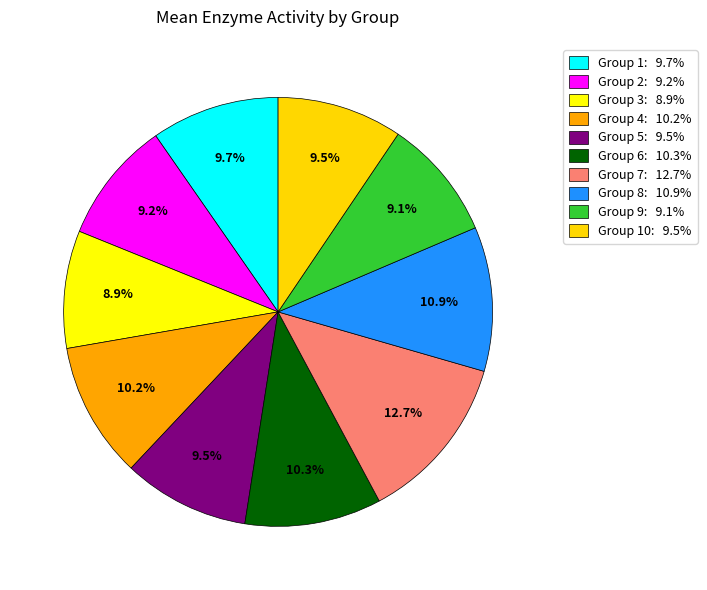

How many segments does this pie chart have?

10